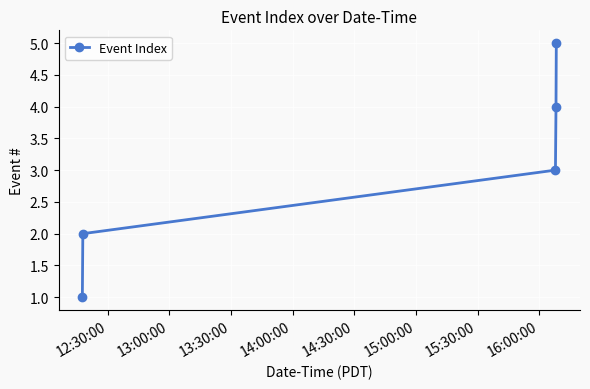

What is the average value?

3